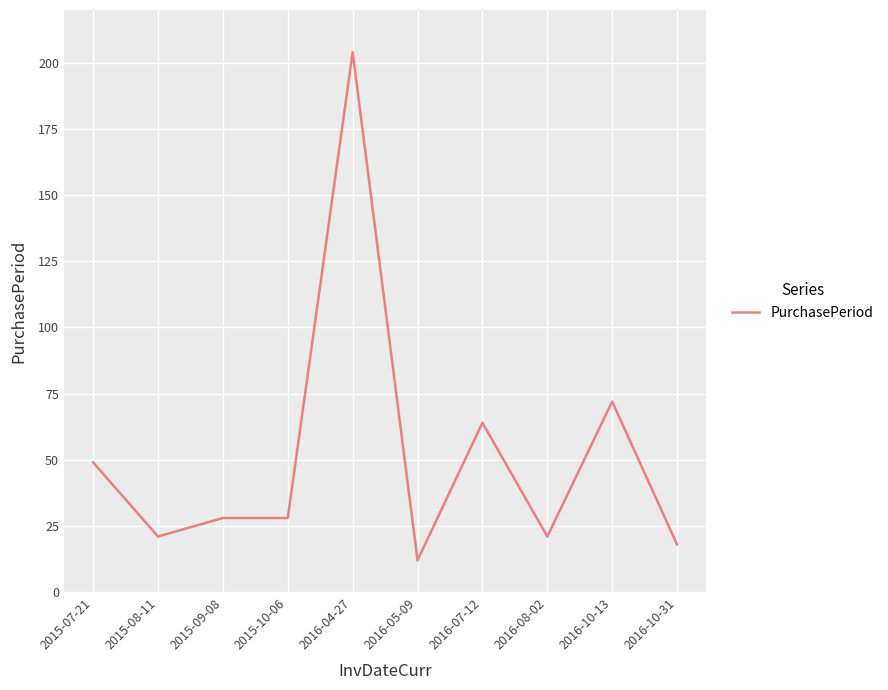

Does the chart have visible grid lines?

Yes